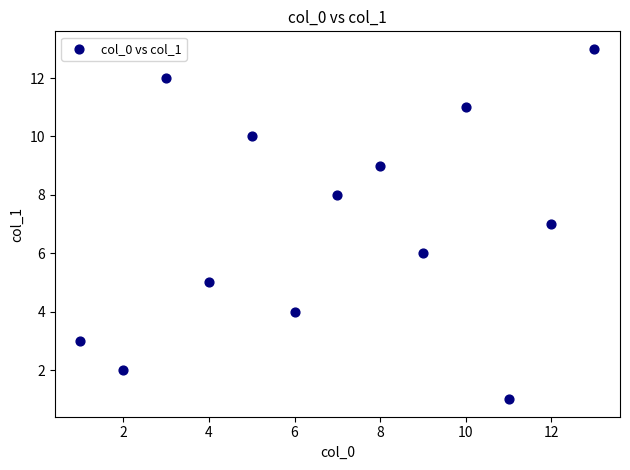

What is the range of X values (max minus min)?

12